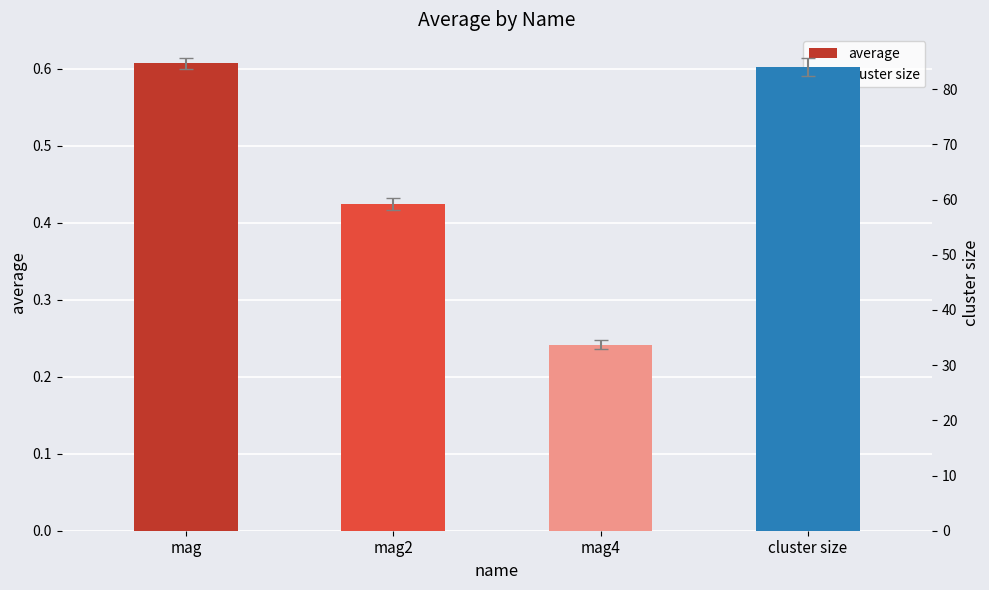

What is the smallest value displayed?

0.2